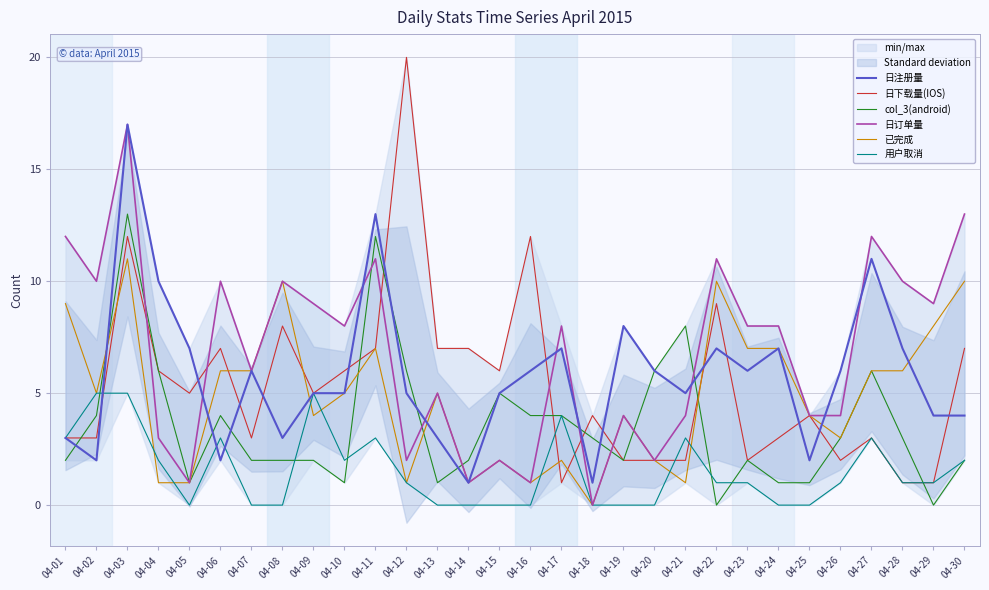

What is the total value across all series at 04-19?

20